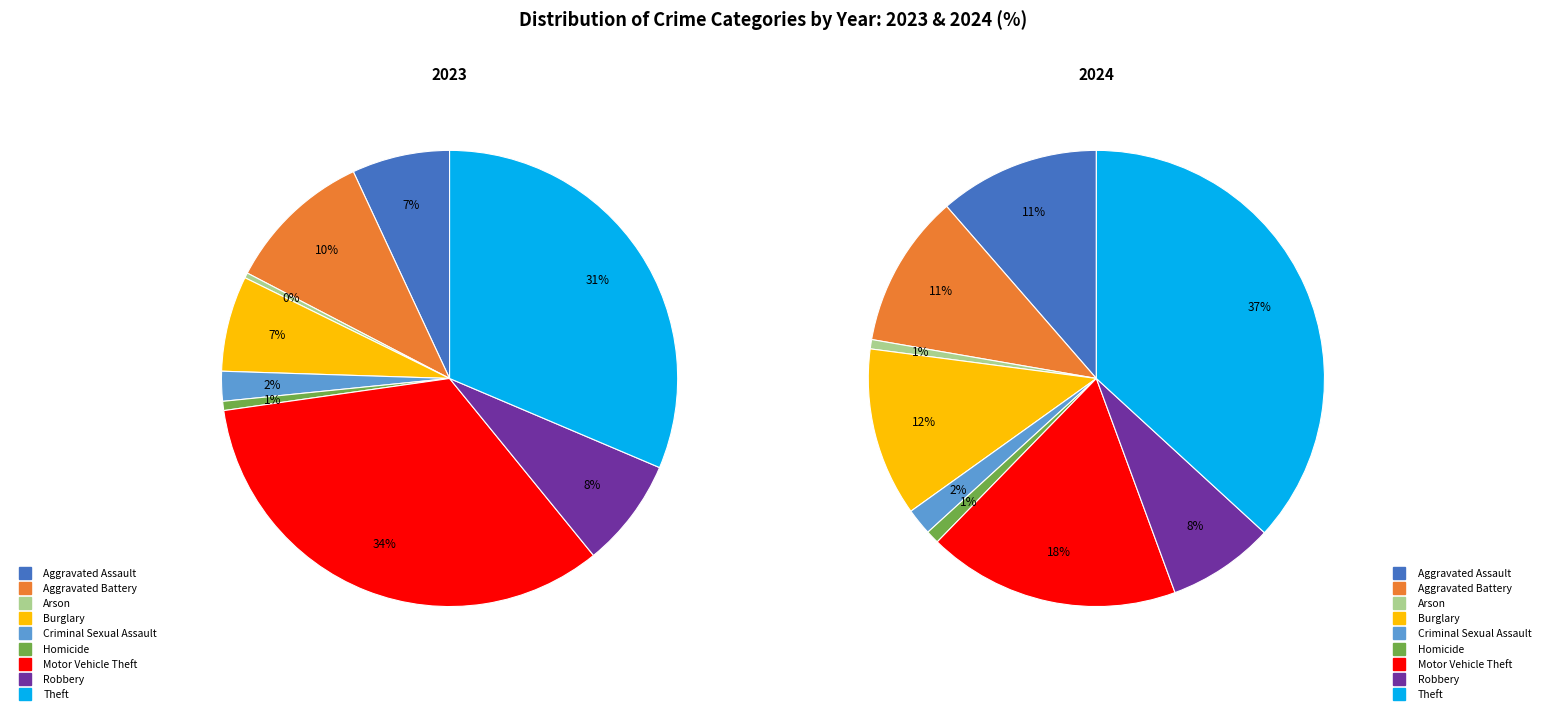

Does 4 account for over 50% of the chart?

No